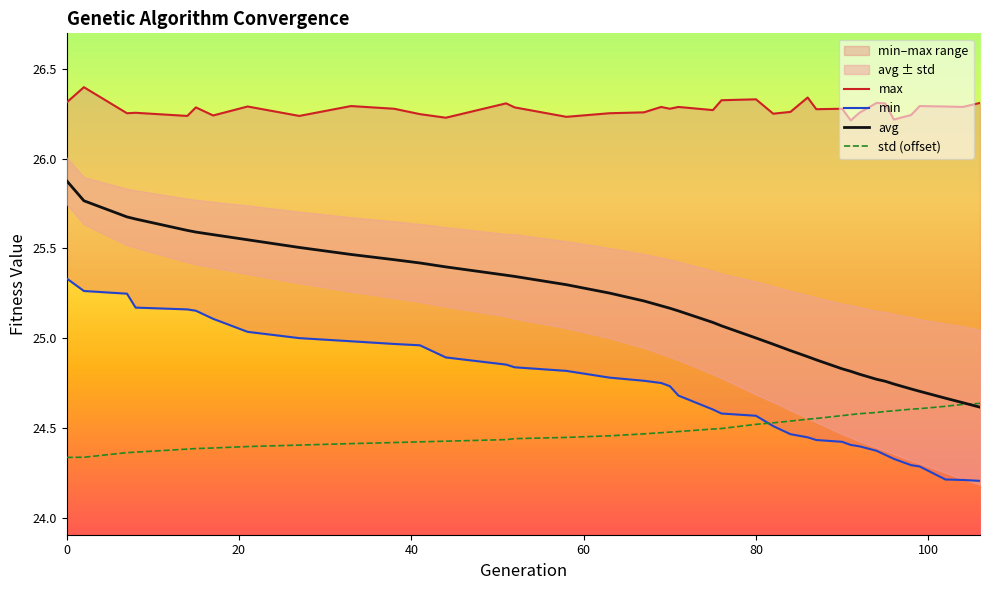

What is the sum of all std (offset) values?

955.0